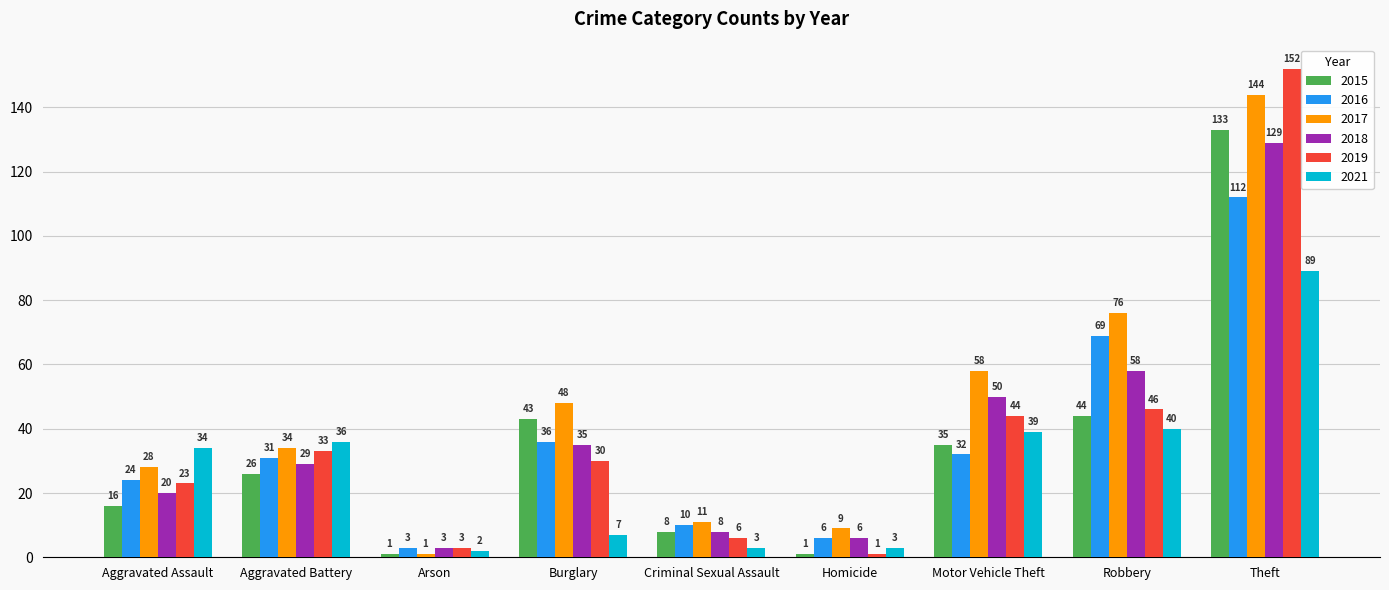

What is the label of the 5th bar from the left?

Criminal Sexual Assault